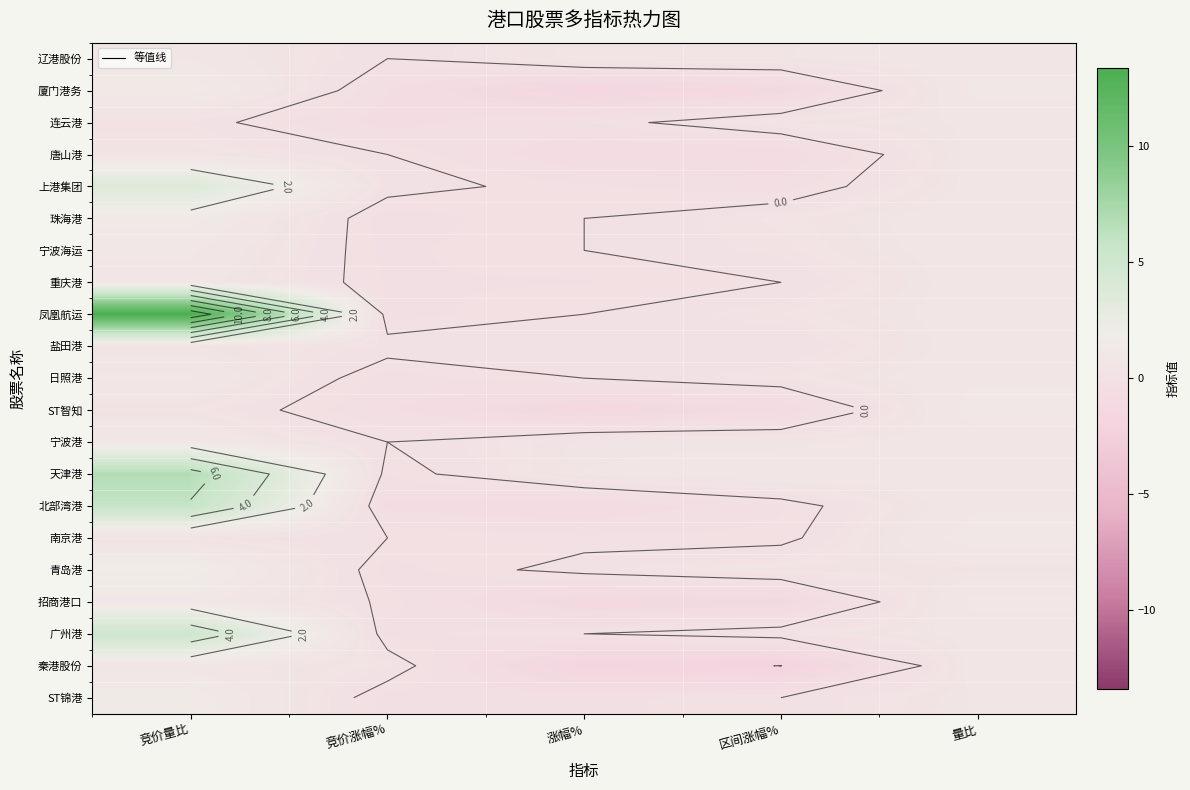

Rank the categories by 宁波海运 value from highest to lowest.

竞价量比, 量比, 区间涨幅%, 涨幅%, 竞价涨幅%